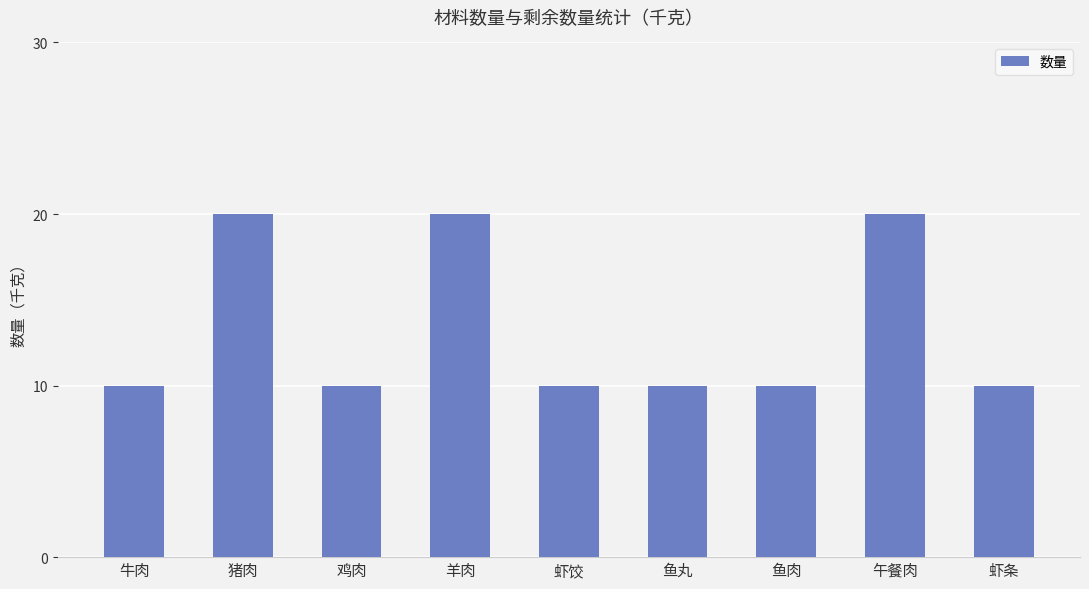

What is the label of the 2nd bar from the left?

猪肉